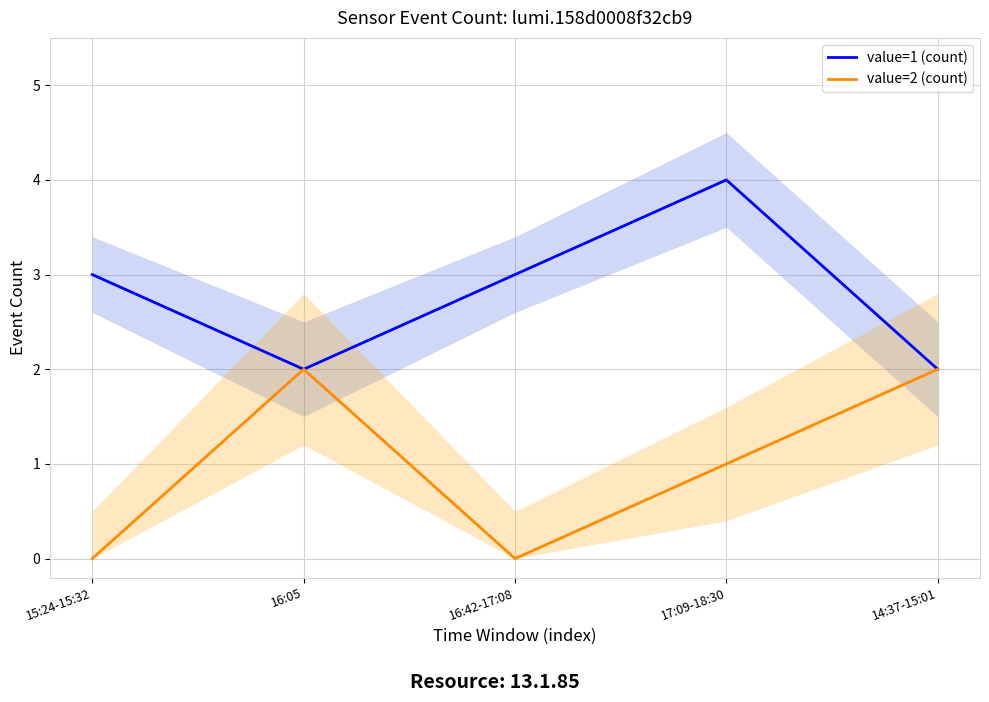

True or false: value=1 (count) has a value of 1 at 14:37-15:01.

False